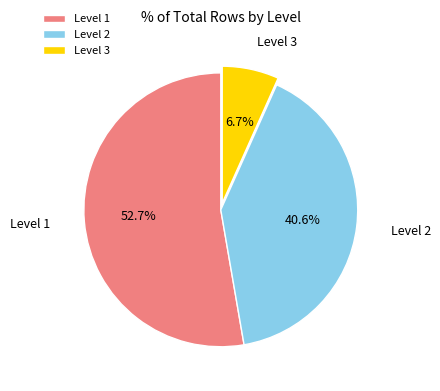

To the nearest percent, what is the average slice percentage?

33%